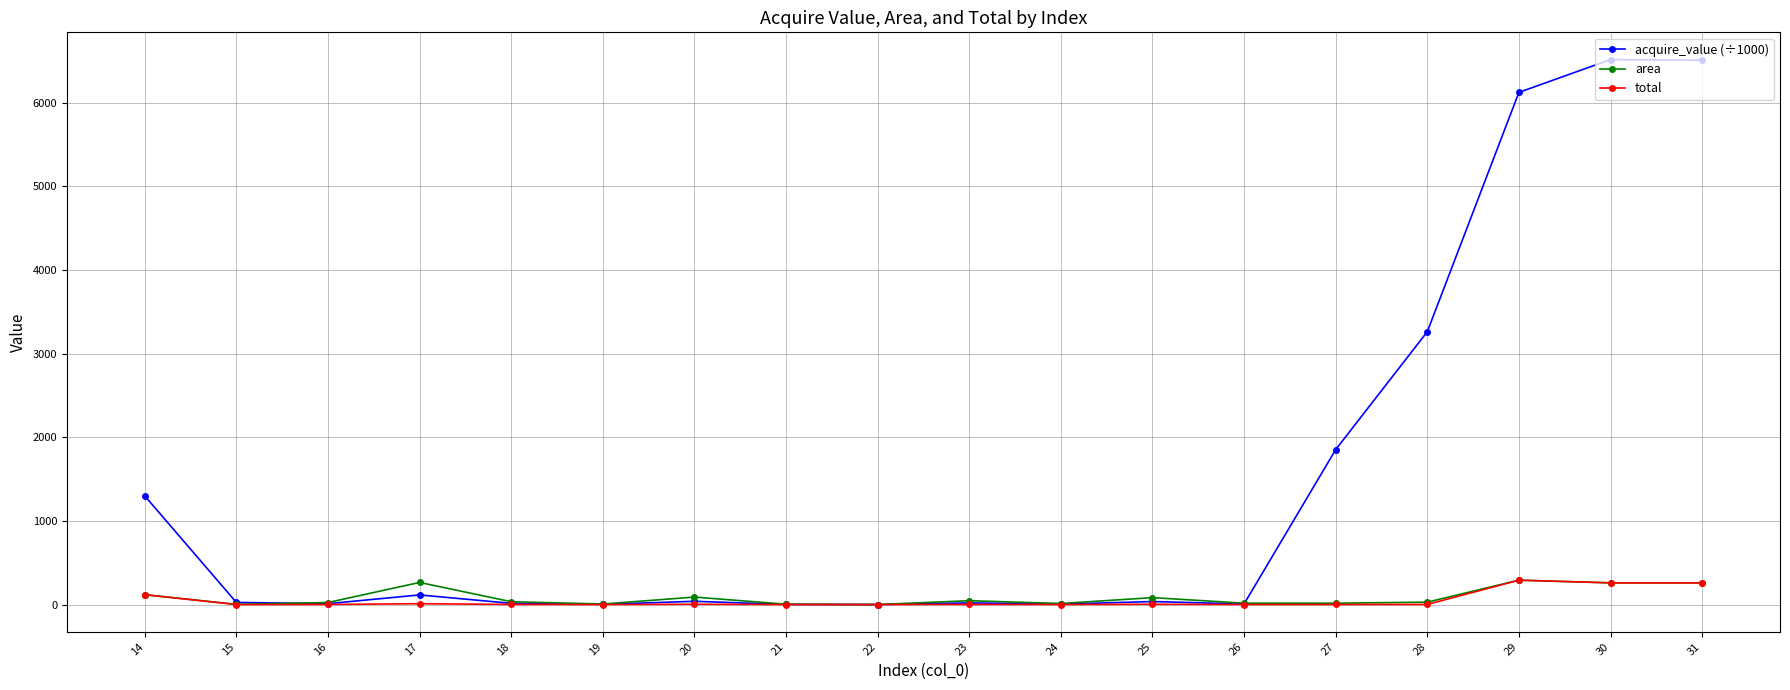

Which series has the largest total across all categories?

acquire_value (÷1000)